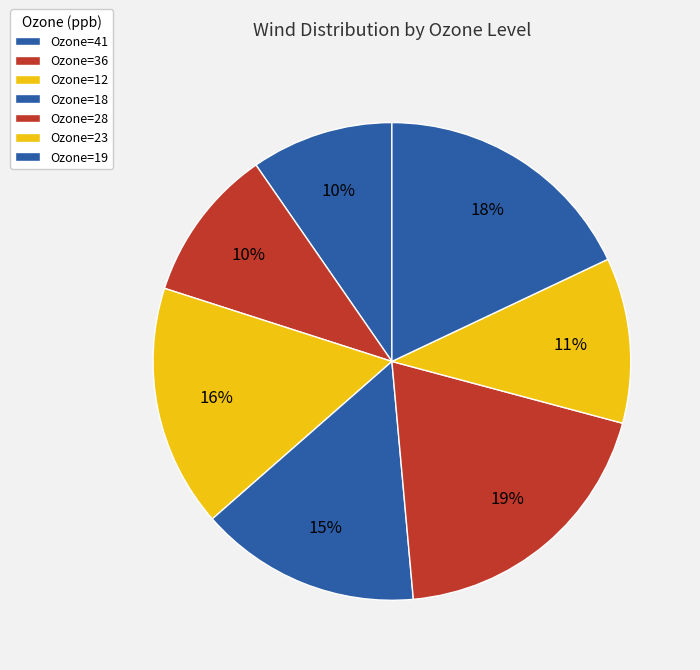

How many segments does this pie chart have?

7